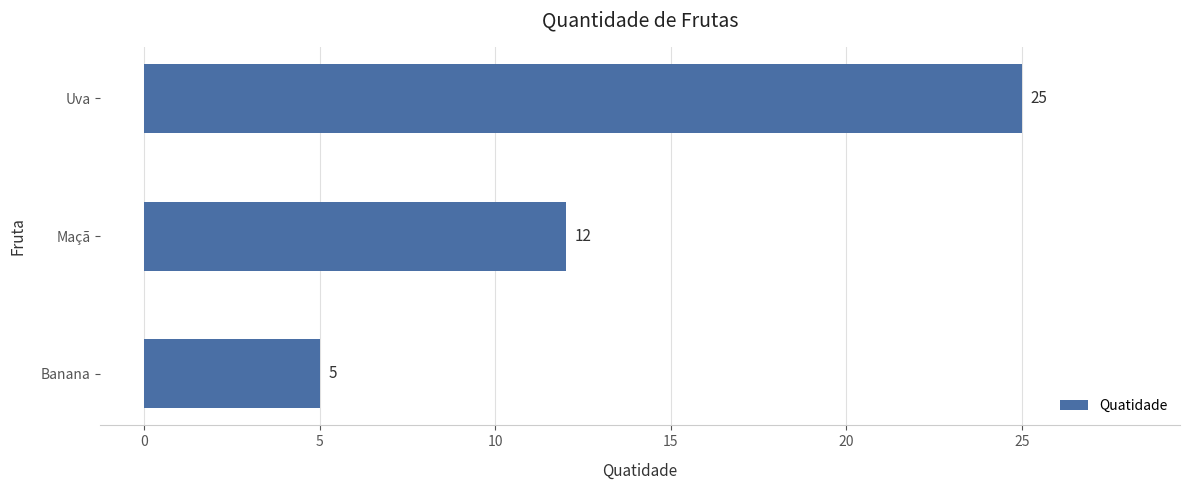

Reading top to bottom, extract all data points from this chart.

25	12	5